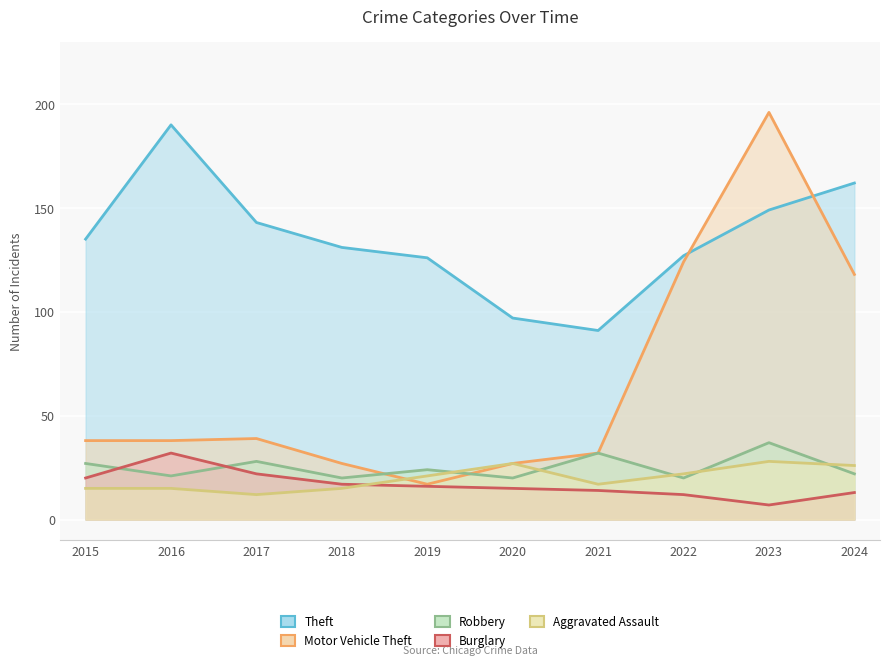

At which category is the sum across all series the highest?

2023